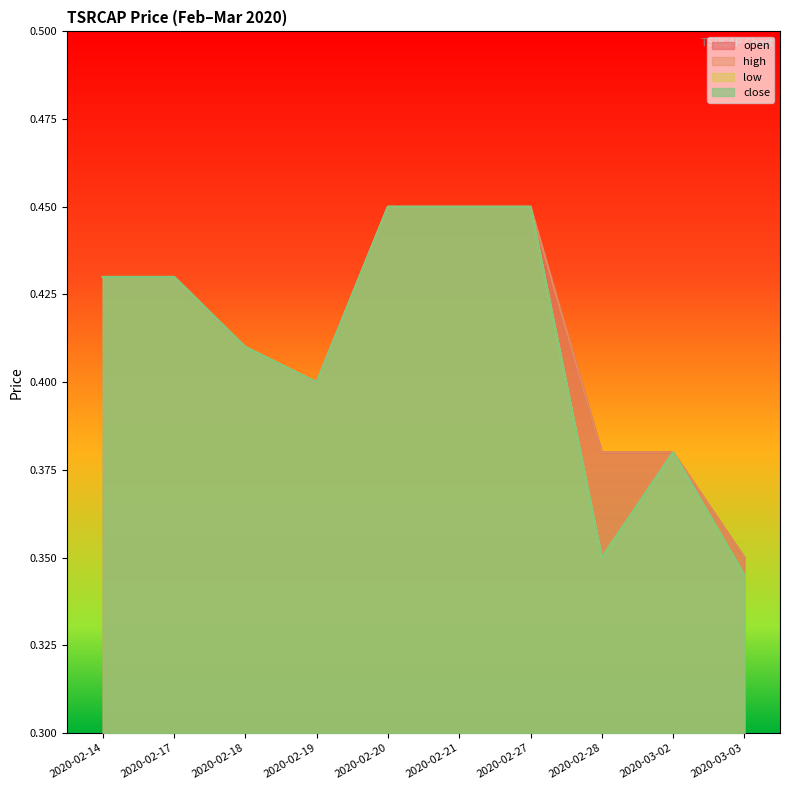

What are all the series names shown in the legend?

open, high, low, close